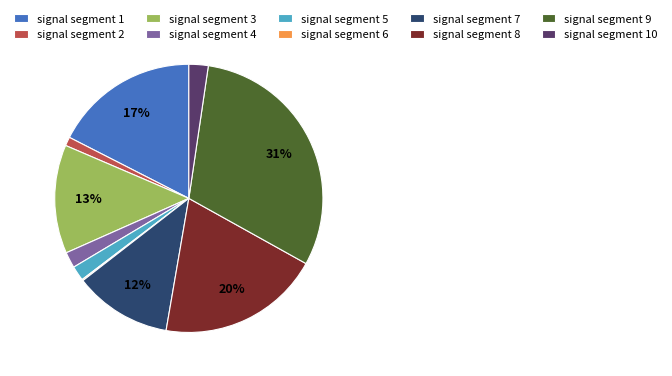

Is it true that signal segment 2 is 16% of the pie?

False